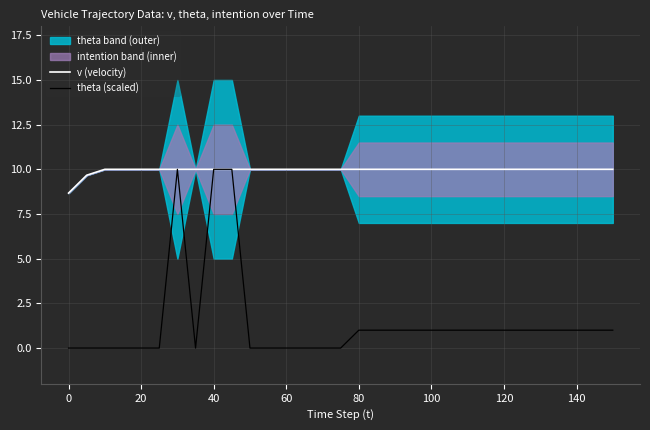

True or false: theta (scaled) and v (velocity) intersect in this chart.

False